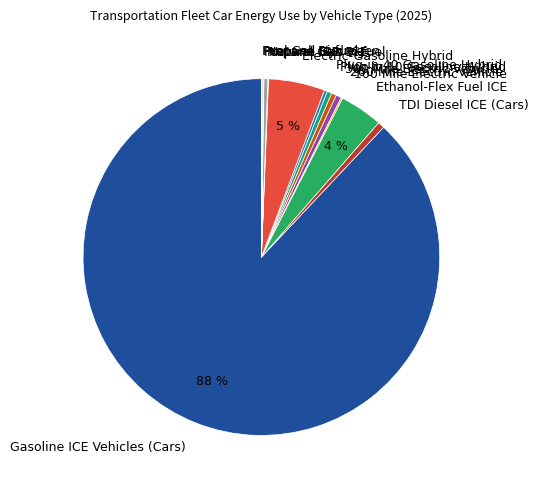

Which slice is the largest?

Gasoline ICE Vehicles (Cars)